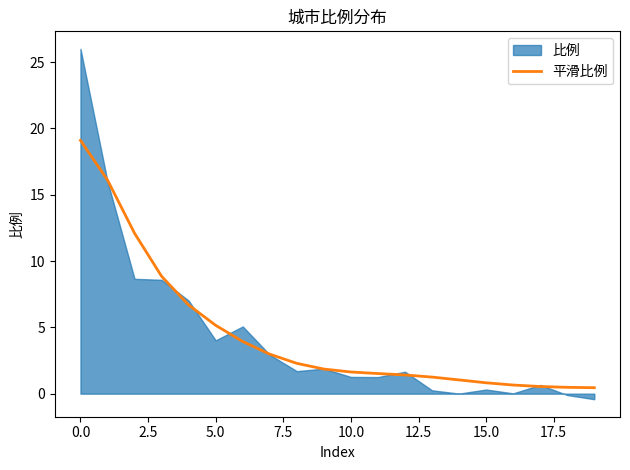

The value of 平滑比例 at 5.0 is 1.5. True or false?

False